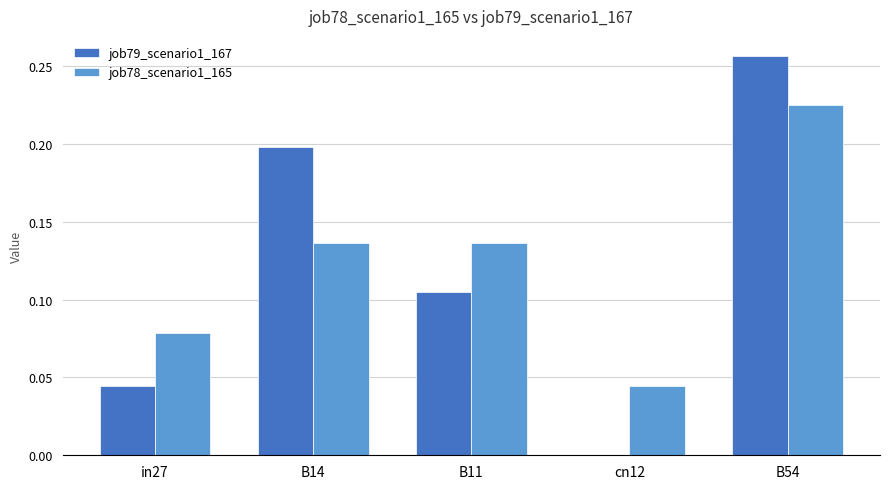

The value of job78_scenario1_165 at B54 is 0.2. True or false?

True